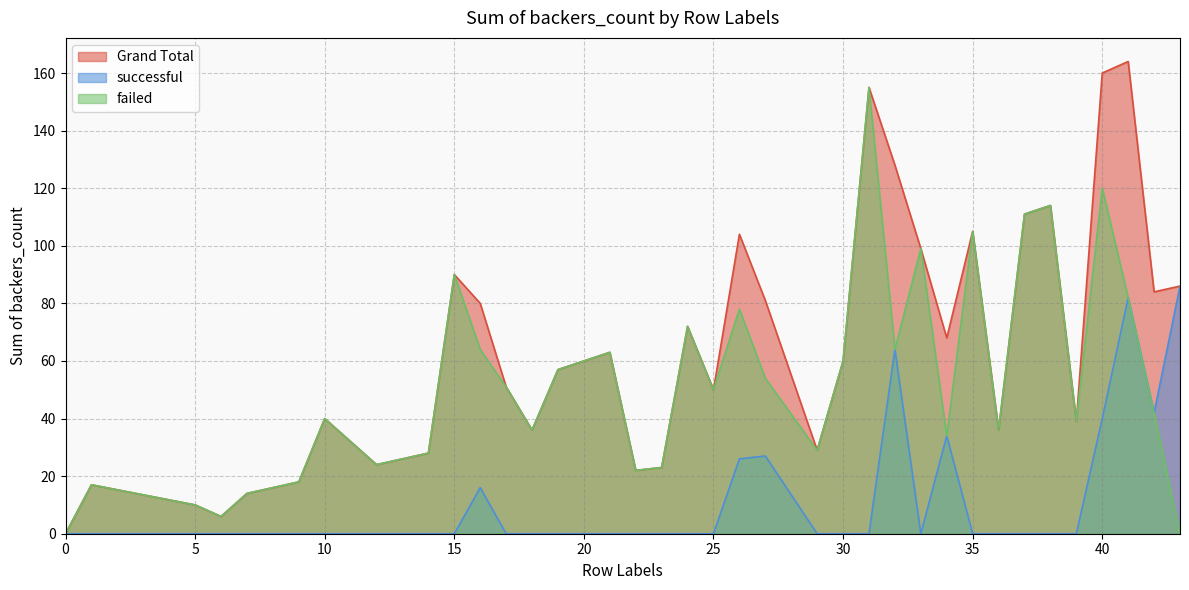

At 31, list the series in order from largest to smallest.

failed, Grand Total, successful